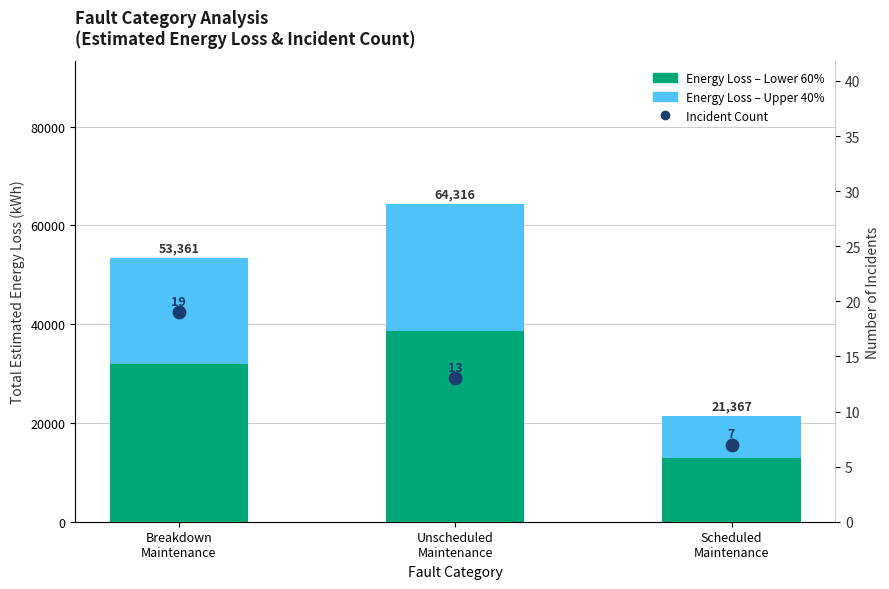

Which series has the largest total across all categories?

IG Breakdown Maintenance